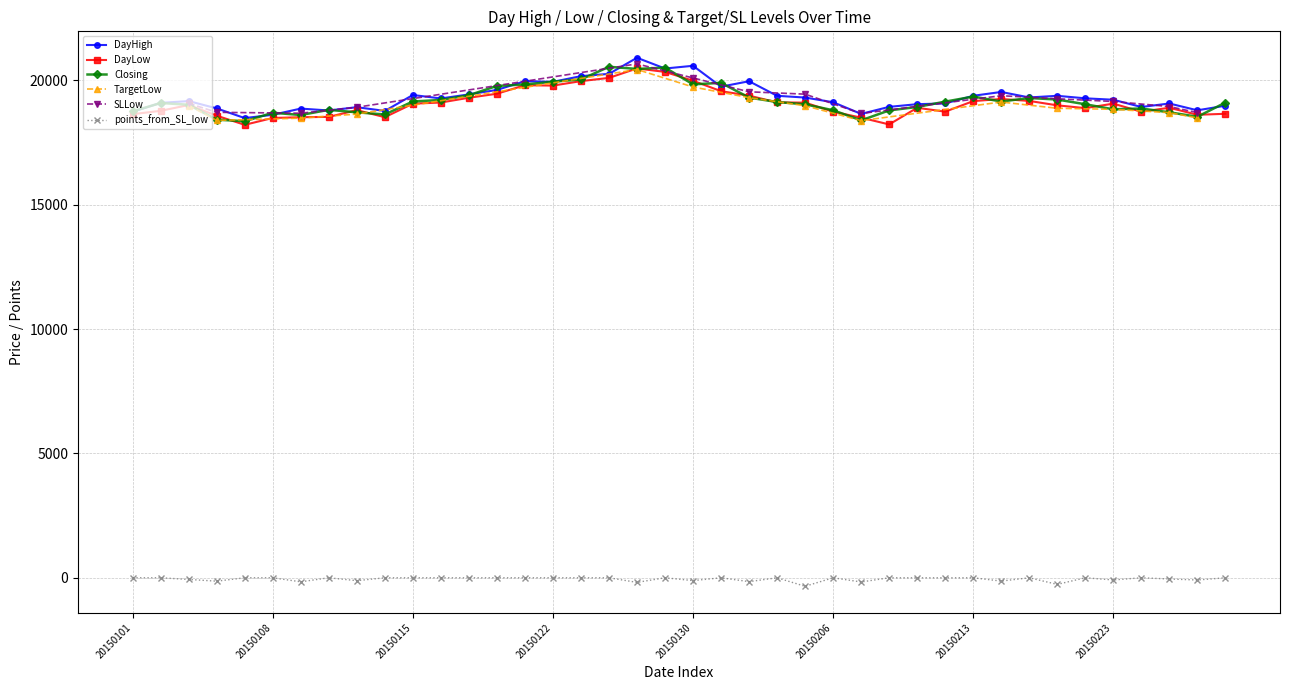

True or false: DayLow and points_from_SL_low intersect in this chart.

False